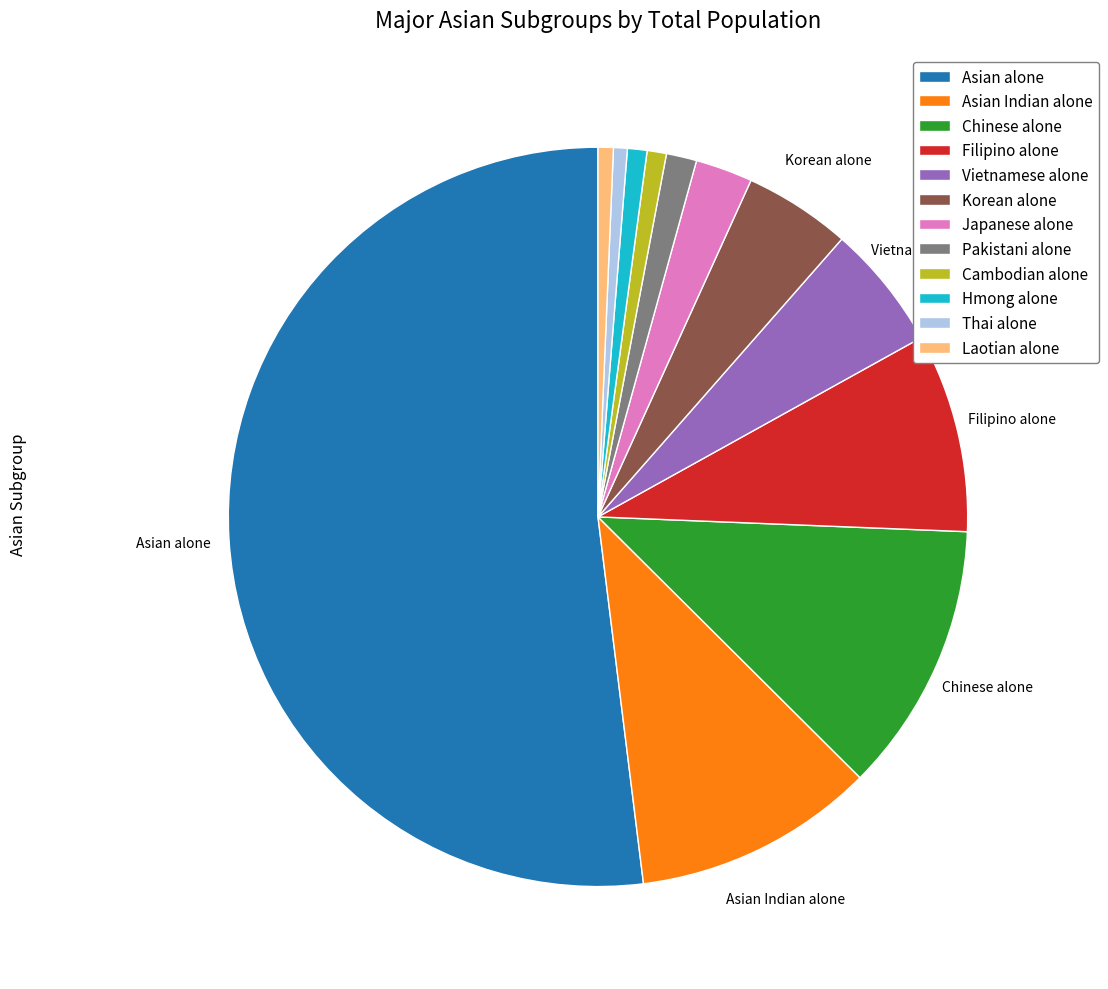

What is the majority slice?

Asian alone